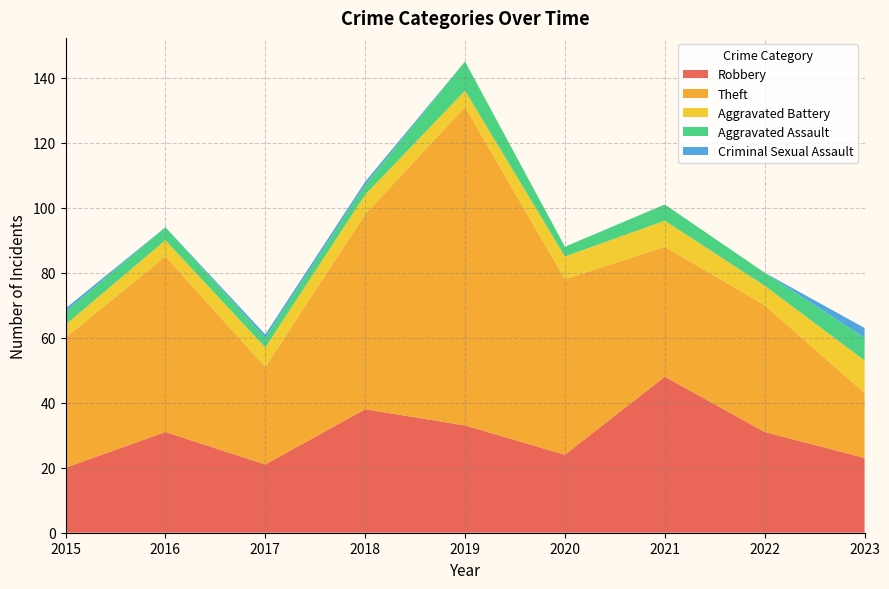

Reading right to left, transcribe all the data shown in this chart.

Robbery: 23	31	48	24	33	38	21	31	20
Theft: 20	39	40	54	98	60	30	54	40
Aggravated Battery: 10	6	8	7	5	6	6	5	4
Aggravated Assault: 7	4	5	3	9	3	3	4	4
Criminal Sexual Assault: 3	0	0	0	0	1	1	0	1